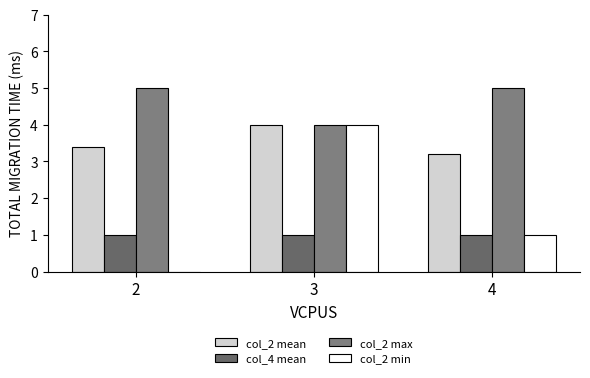

Between 2 and 3, which series saw the biggest shift?

col_2 min